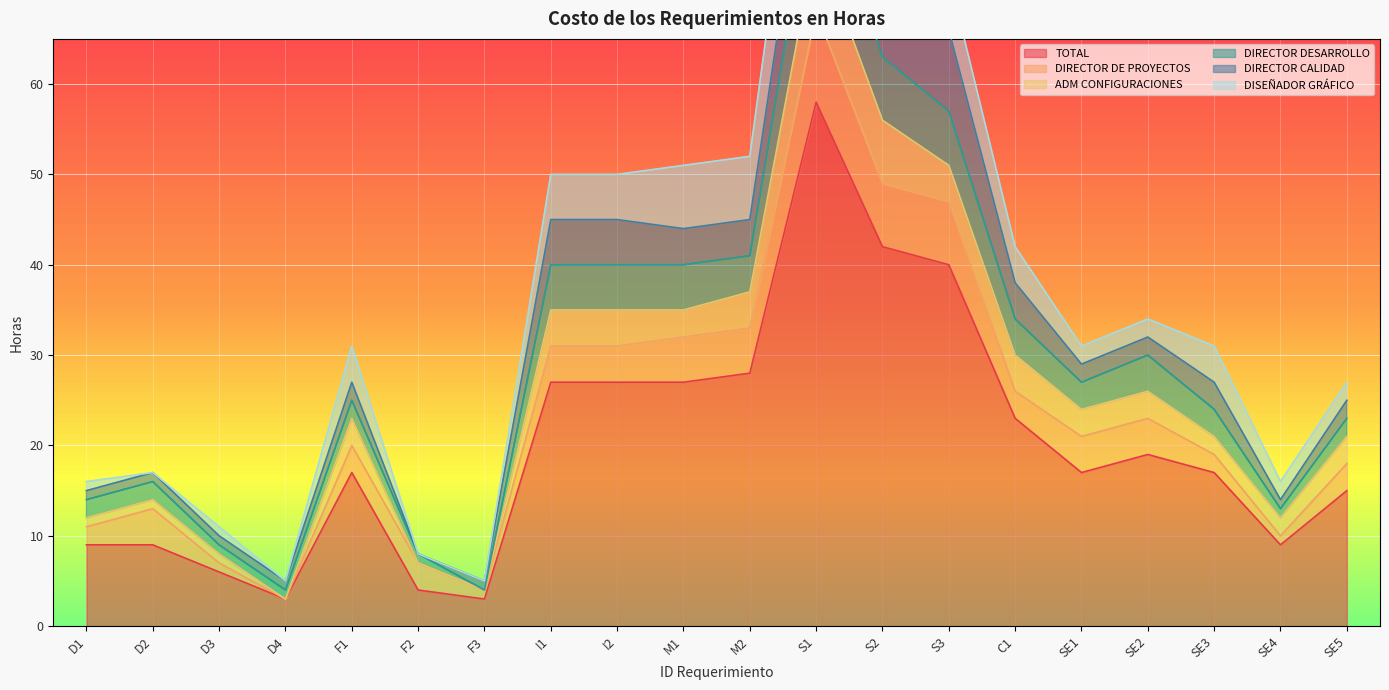

Reading left to right, what are all the values shown in this chart?

TOTAL: D1=9	D2=9	D3=6	D4=3	F1=17	F2=4	F3=3	I1=27	I2=27	M1=27	M2=28	S1=58	S2=42	S3=40	C1=23	SE1=17	SE2=19	SE3=17	SE4=9	SE5=15
DIRECTOR DE PROYECTOS: D1=2	D2=4	D3=1	D4=0	F1=3	F2=3	F3=1	I1=4	I2=4	M1=5	M2=5	S1=10	S2=7	S3=7	C1=3	SE1=4	SE2=4	SE3=2	SE4=1	SE5=3
ADM CONFIGURACIONES: D1=1	D2=1	D3=1	D4=0	F1=3	F2=0	F3=0	I1=4	I2=4	M1=3	M2=4	S1=8	S2=7	S3=4	C1=4	SE1=3	SE2=3	SE3=2	SE4=2	SE5=3
DIRECTOR DESARROLLO: D1=2	D2=2	D3=1	D4=1	F1=2	F2=1	F3=0	I1=5	I2=5	M1=5	M2=4	S1=9	S2=7	S3=6	C1=4	SE1=3	SE2=4	SE3=3	SE4=1	SE5=2
DIRECTOR CALIDAD: D1=1	D2=1	D3=1	D4=1	F1=2	F2=0	F3=1	I1=5	I2=5	M1=4	M2=4	S1=9	S2=6	S3=9	C1=4	SE1=2	SE2=2	SE3=3	SE4=1	SE5=2
DISEÑADOR GRÁFICO: D1=1	D2=0	D3=1	D4=0	F1=4	F2=0	F3=0	I1=5	I2=5	M1=7	M2=7	S1=12	S2=8	S3=6	C1=4	SE1=2	SE2=2	SE3=4	SE4=2	SE5=2